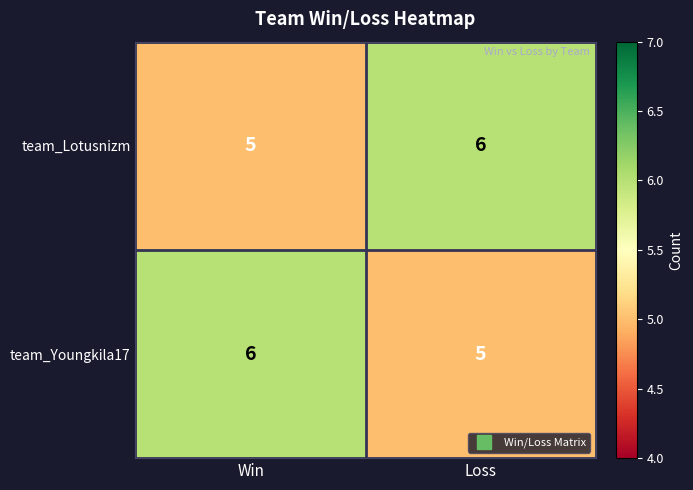

Rank the categories by team_Lotusnizm value from lowest to highest.

Win, Loss